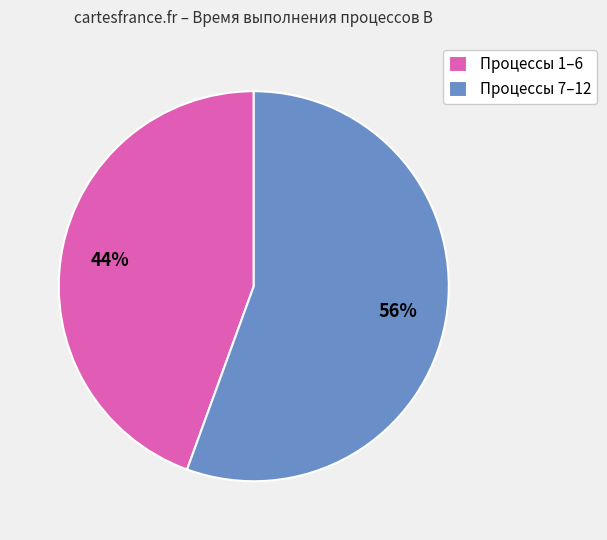

Rank the categories by value from highest to lowest.

Процессы 7–12, Процессы 1–6